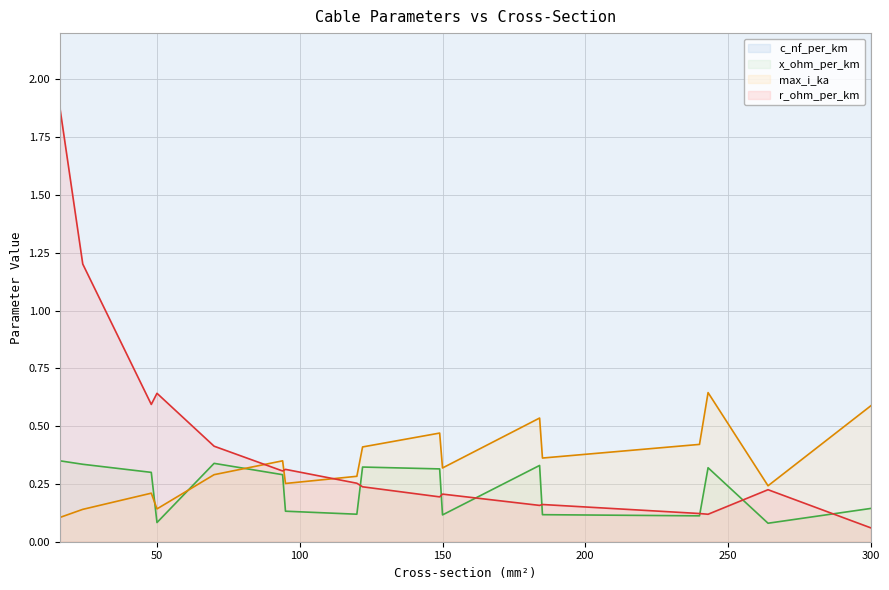

Between 70 and 264, which series saw the biggest shift?

c_nf_per_km